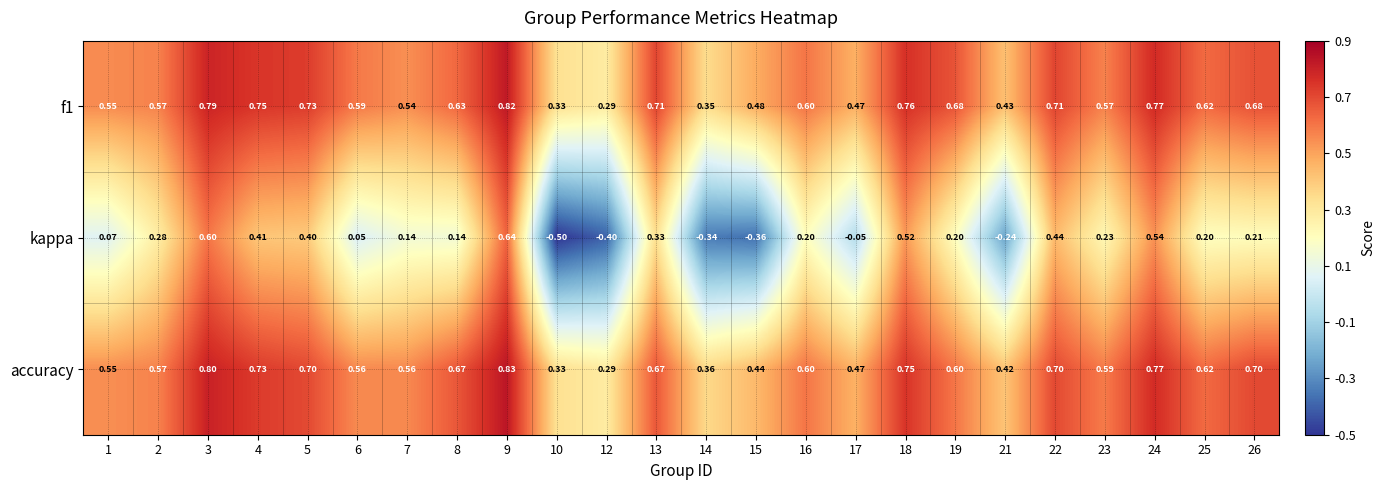

Is the value of kappa at 18 greater than the value of f1 at 15?

Yes